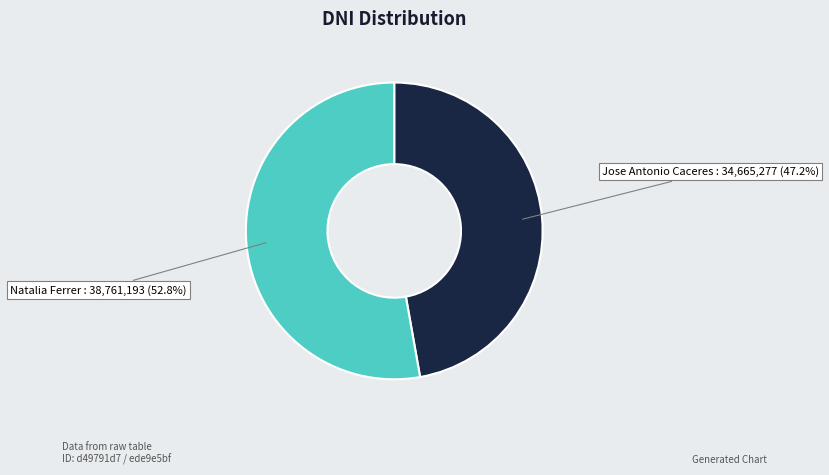

The Natalia Ferrer slice represents 53% of the pie. True or false?

True